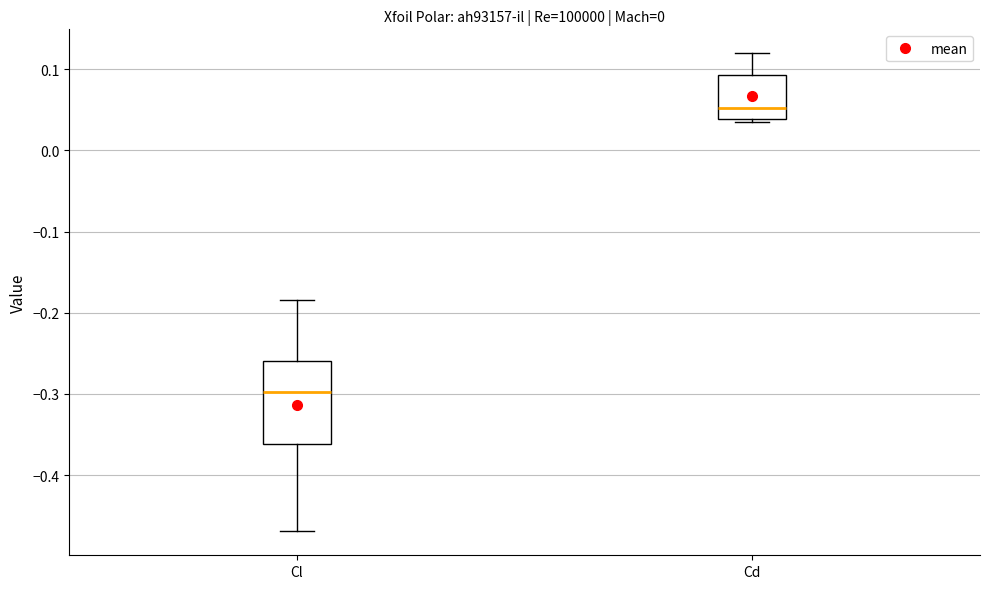

Where does the median line of the box for Cd sit on the y-axis? The values are not printed on the chart, so give them approximately, as read against the axis.

0.05